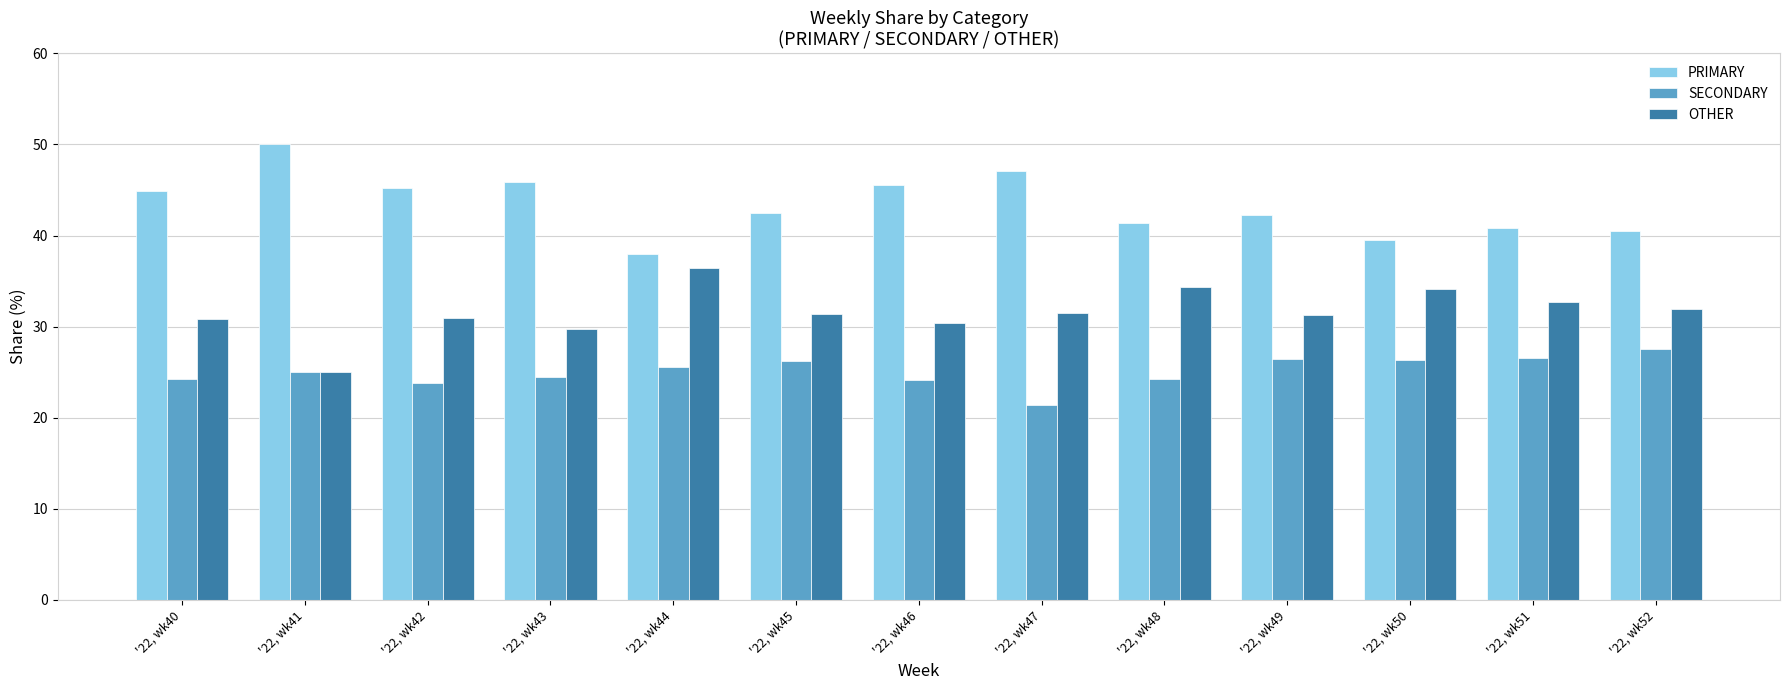

How many bars are there in total?

39